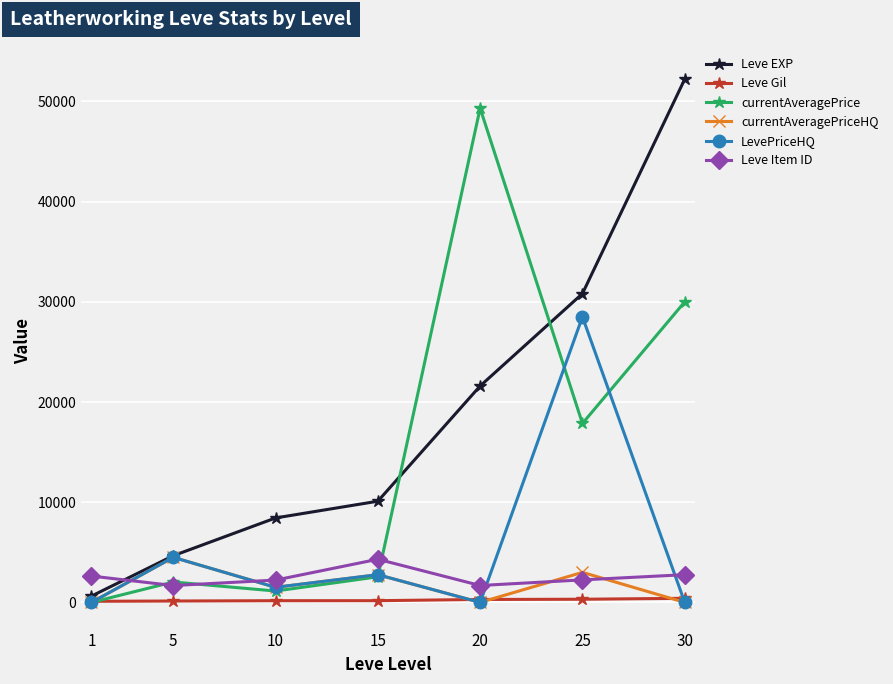

Is the value of Leve Item ID at 15 greater than the value of currentAveragePriceHQ at 30?

Yes